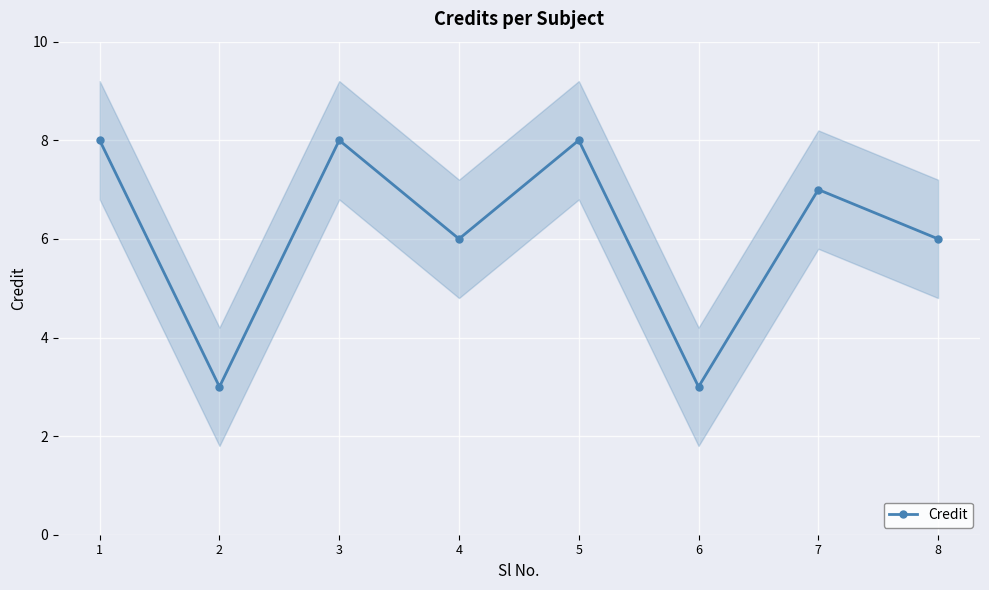

What is the average value?

6